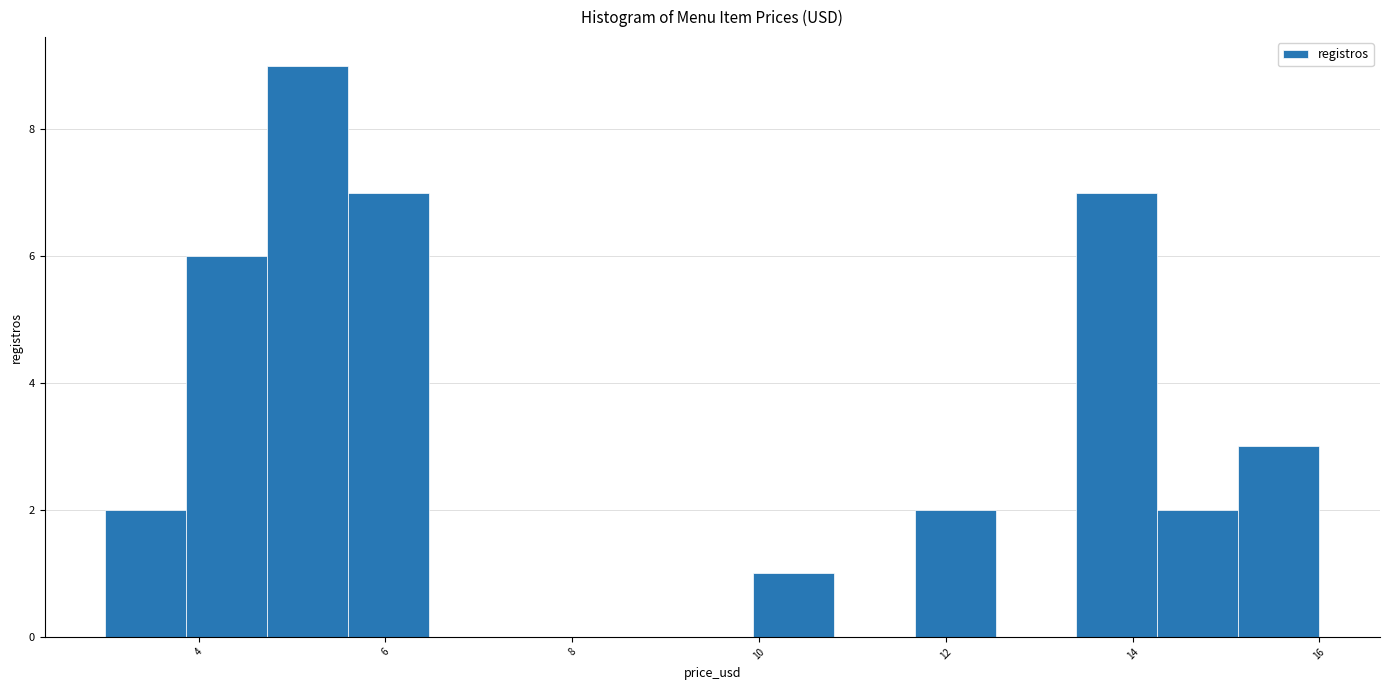

Reading left to right, transcribe this chart: for each bar, give the range it covers on the x-axis and its height. Neither the bar edges nor the heights are printed on the chart, so give them approximately, as read against the axes.

3.0 to 3.8: 2
3.8 to 4.8: 6
4.8 to 5.6: 9
5.6 to 6.4: 7
6.4 to 7.4: 0
7.4 to 8.2: 0
8.2 to 9.0: 0
9.0 to 10.0: 0
10.0 to 10.8: 1
10.8 to 11.6: 0
11.6 to 12.6: 2
12.6 to 13.4: 0
13.4 to 14.2: 7
14.2 to 15.2: 2
15.2 to 16.0: 3